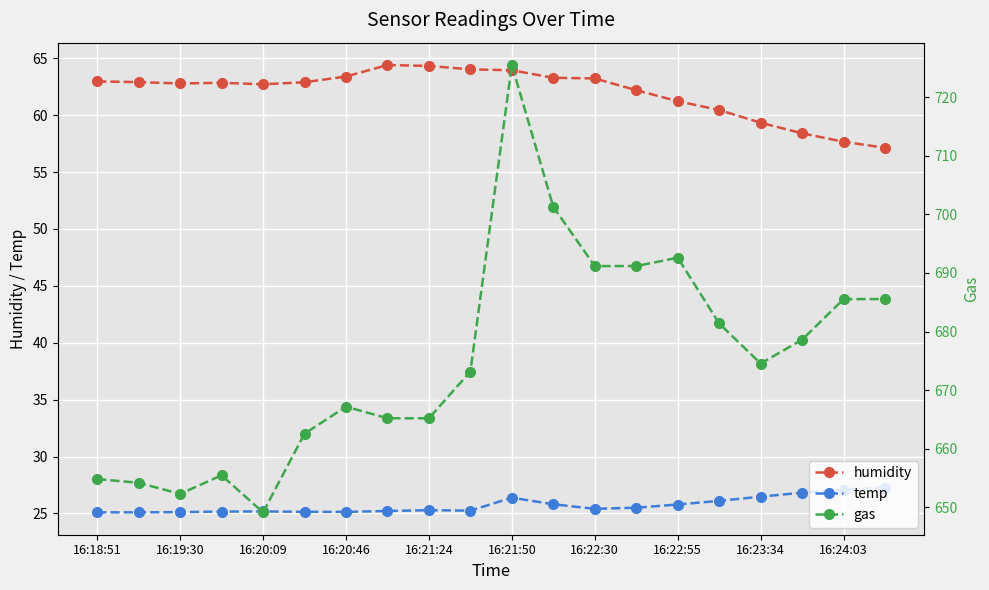

The humidity series shows 63.4 at 16:20:46. True or false?

True